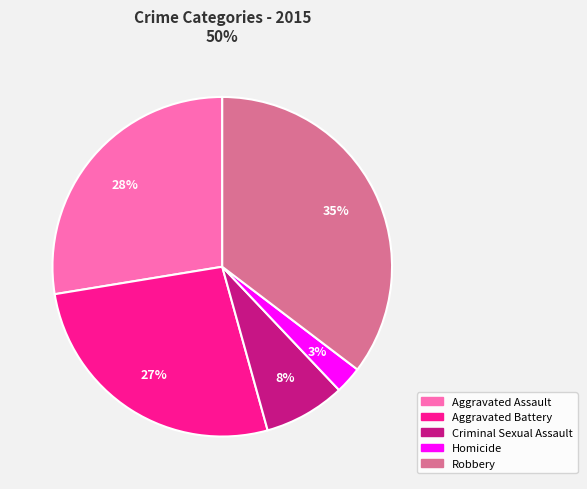

Which category has the biggest portion of the pie?

Robbery